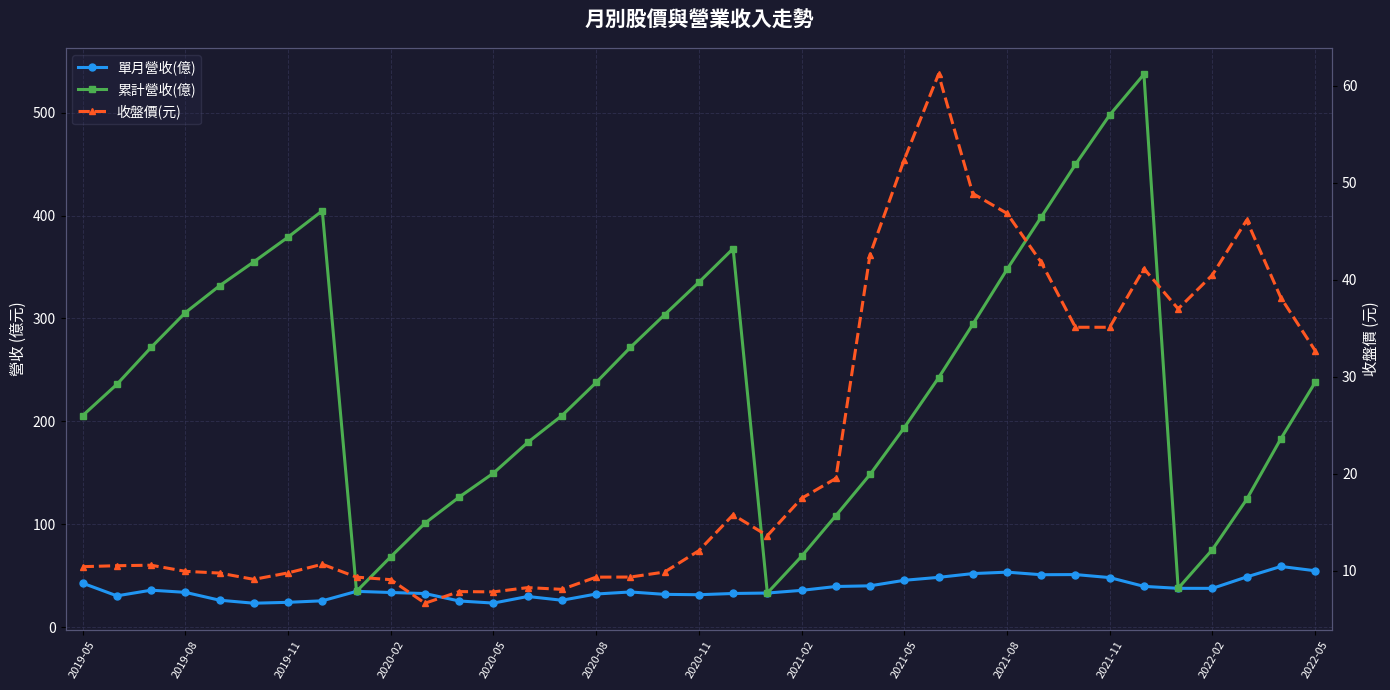

True or false: 單月營收(億) and 累計營收(億) intersect in this chart.

False